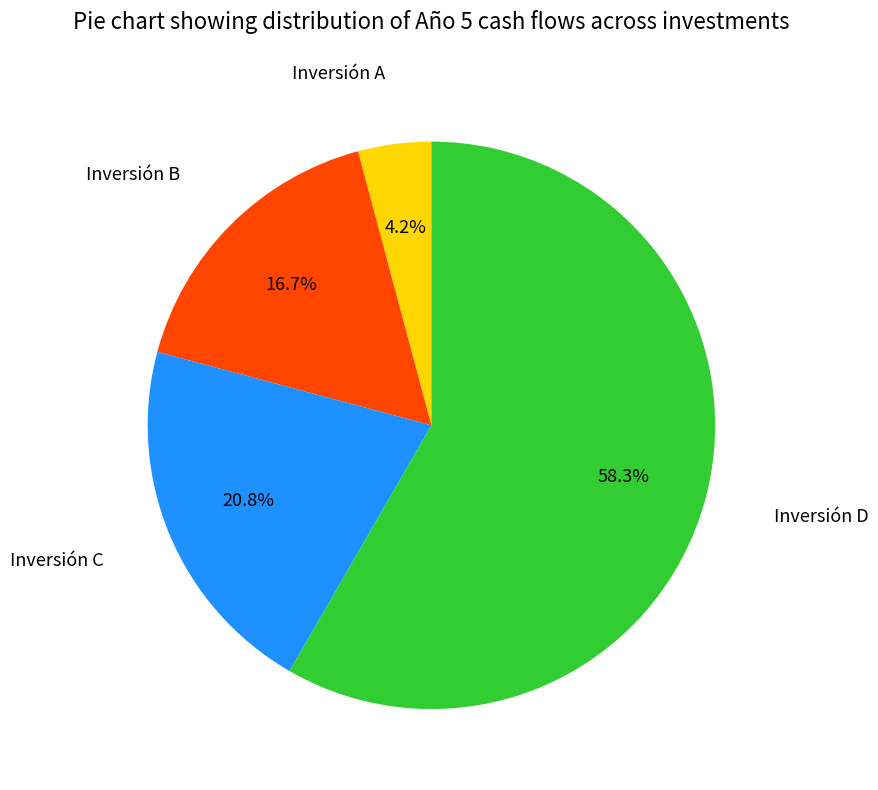

Is there any slice that represents more than half of the pie?

Yes